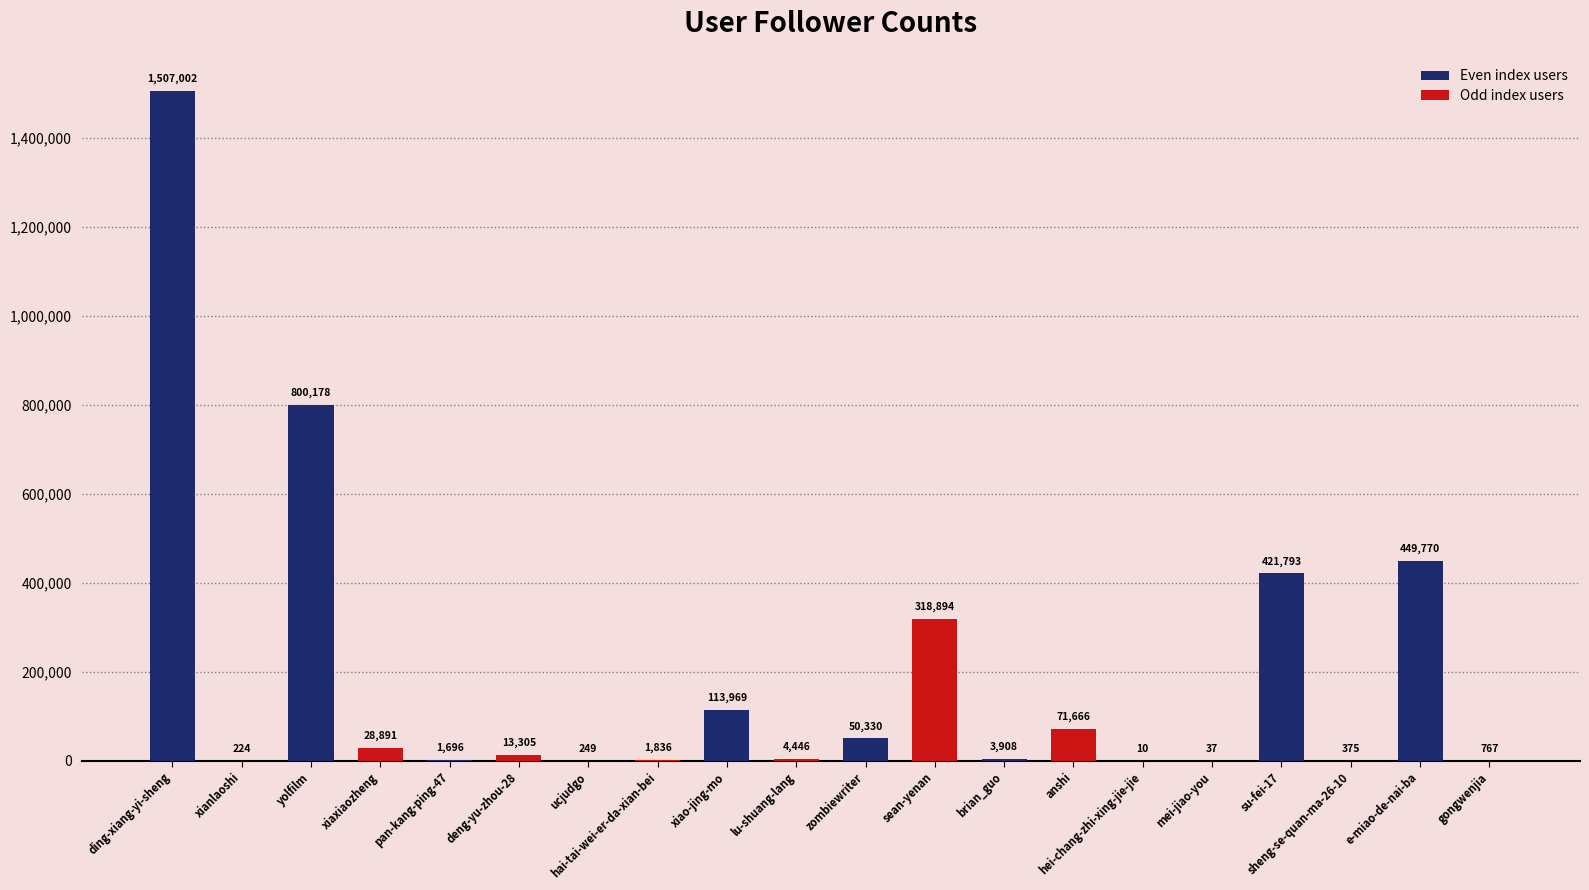

The value at su-fei-17 is 421793. True or false?

True